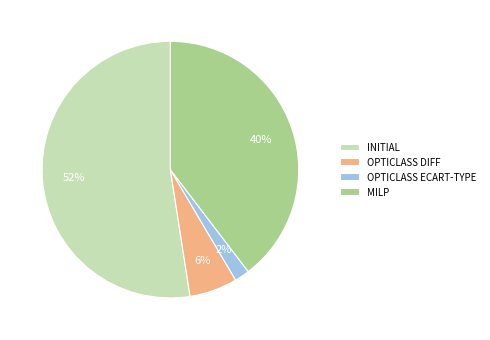

Which category has the biggest portion of the pie?

INITIAL